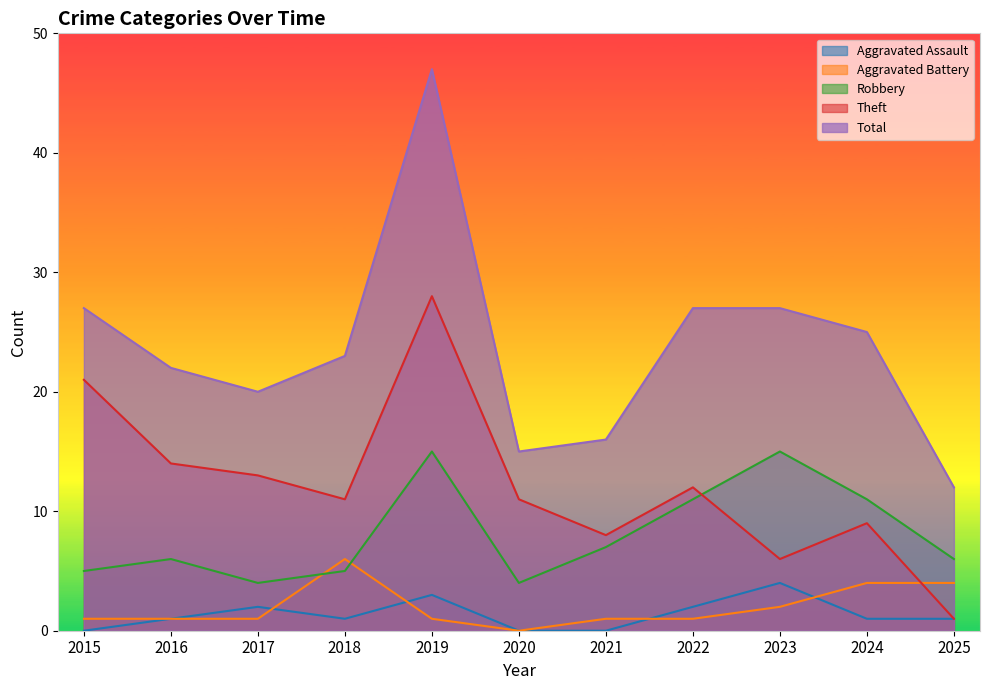

Which has a higher value, 2020 or 2015?

2020